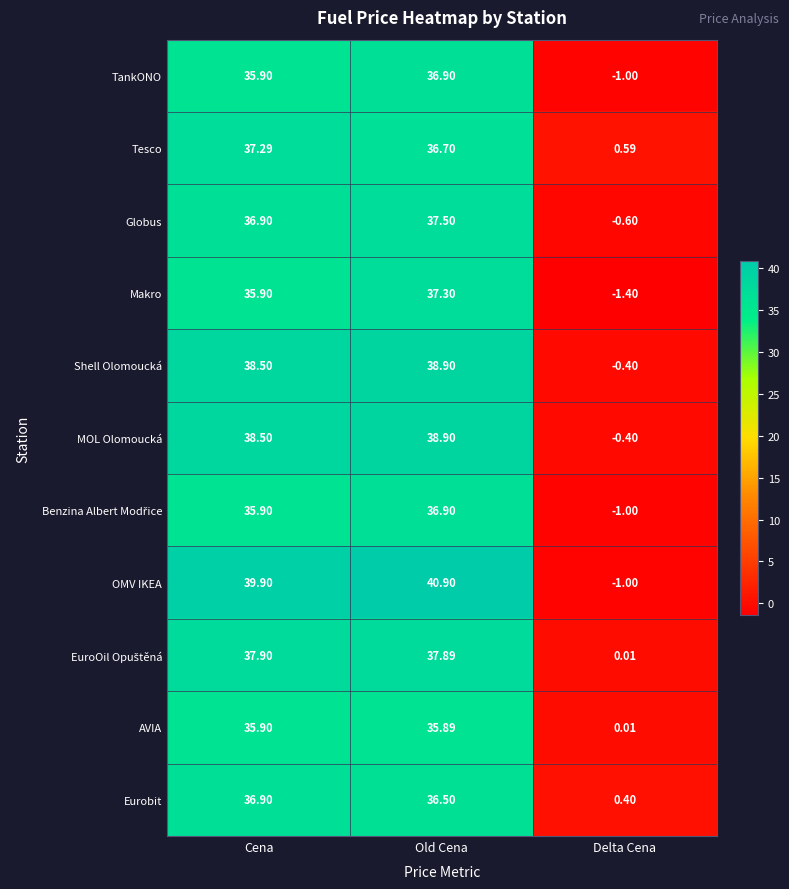

At which label is Tesco closest to 18?

Delta Cena